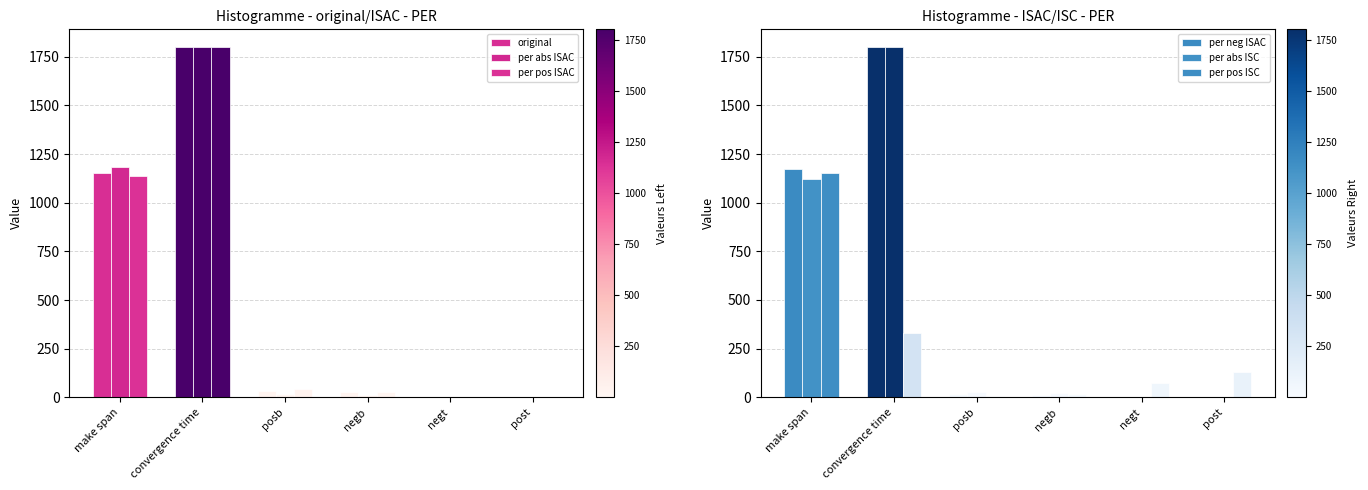

List the labels in order of per abs ISAC value, smallest first.

post, negt, negb, posb, make span, convergence time